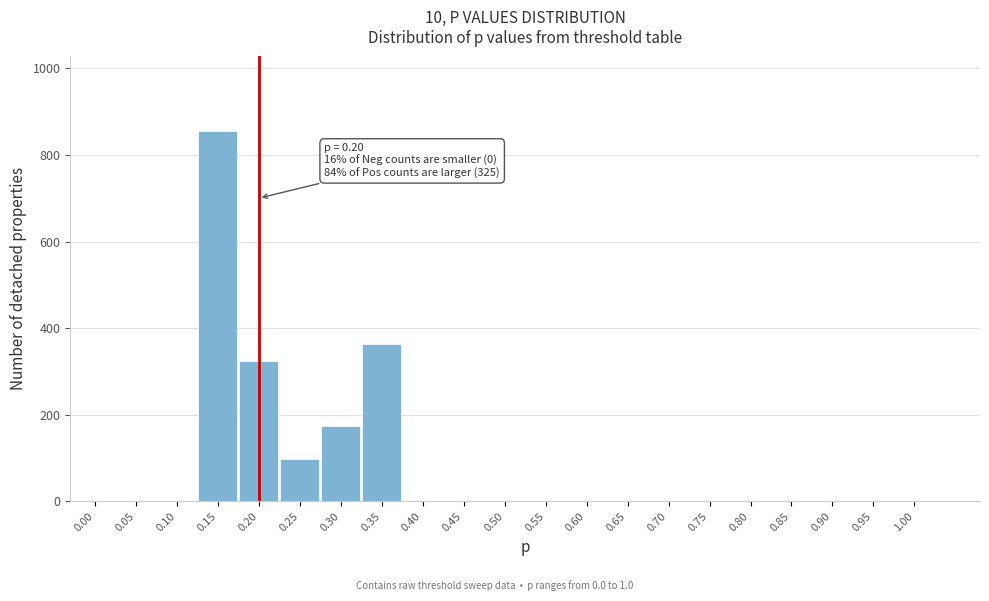

Reading left to right, transcribe all the data shown in this chart.

0.00=0	0.05=0	0.10=0	0.15=856	0.20=325	0.25=98	0.30=173	0.35=363	0.40=0	0.45=0	0.50=0	0.55=0	0.60=0	0.65=0	0.70=0	0.75=0	0.80=0	0.85=0	0.90=0	0.95=0	1.00=0